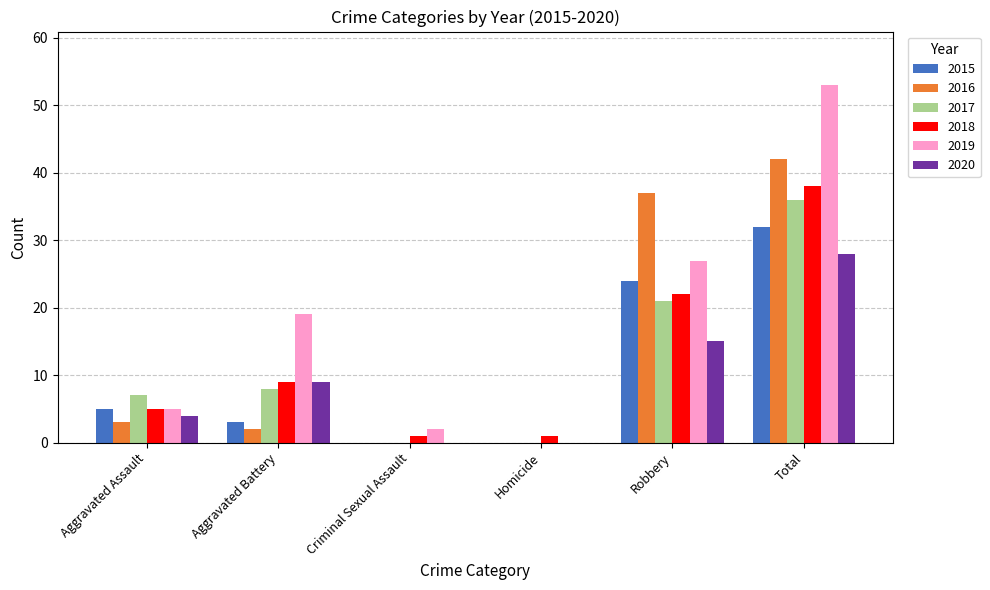

What is the sum of all 2016 values?

84